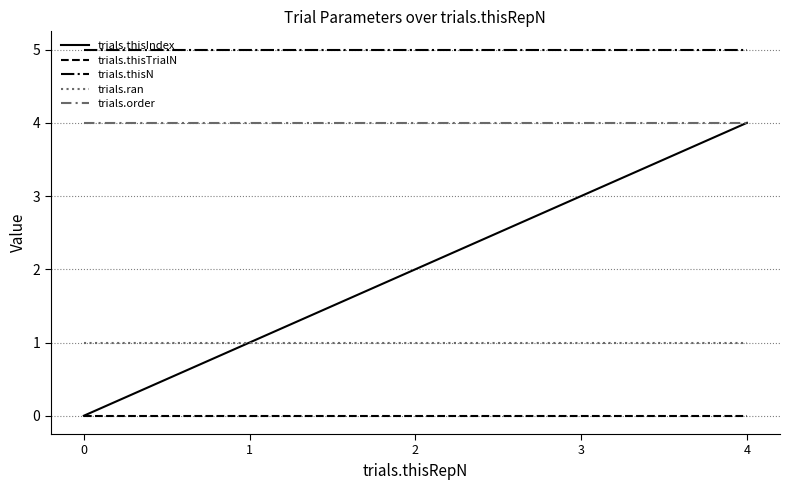

The trials.order series shows 4 at 4. True or false?

True